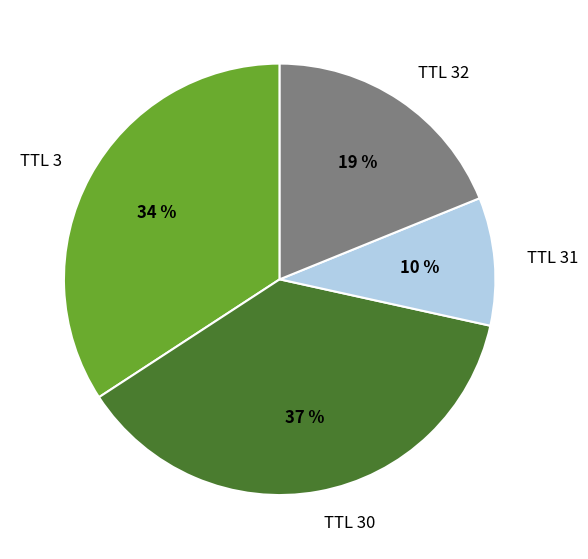

Is there any slice that represents more than half of the pie?

No